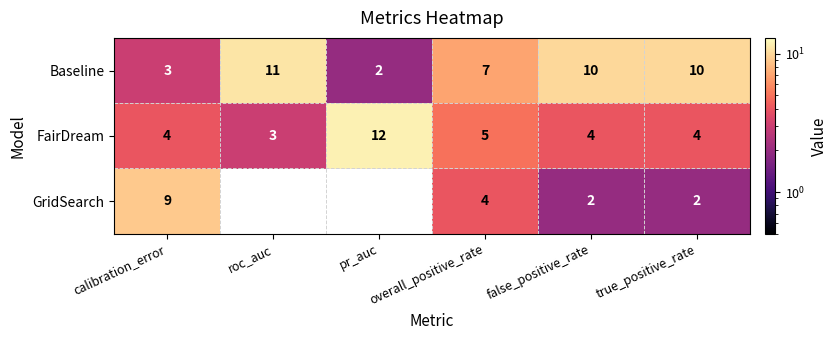

At how many categories does at least one series exceed 3?

6